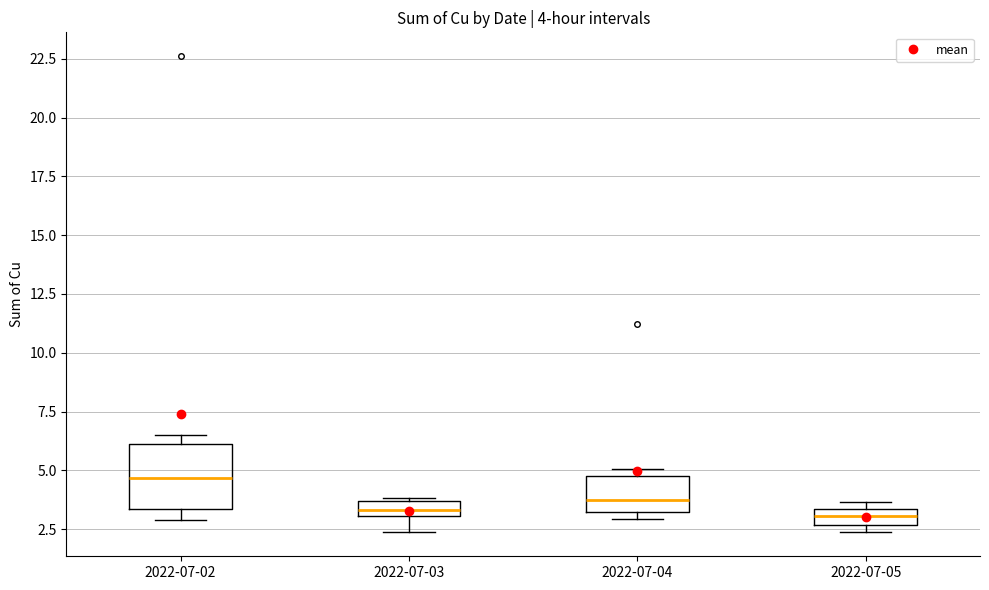

Which box is the tallest, from its lower edge to its upper edge?

2022-07-02